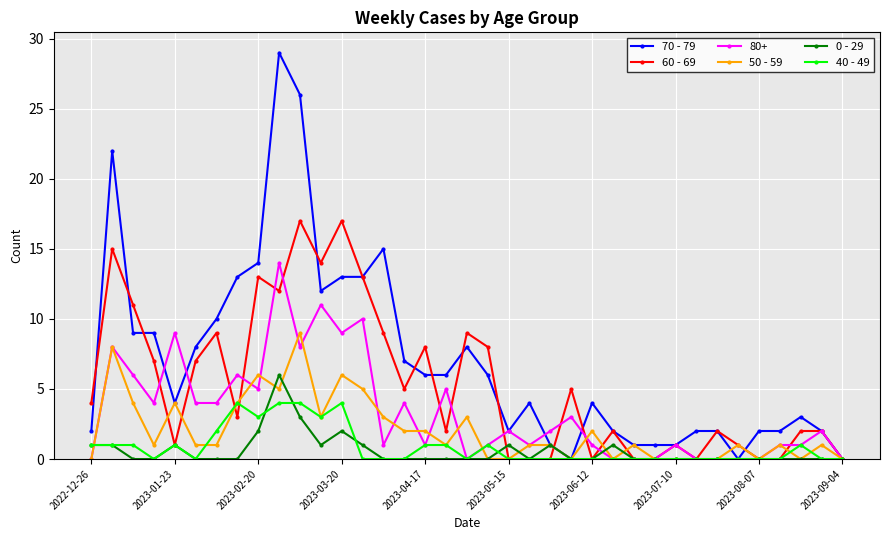

True or false: 80+ has more than 2 interior local peaks.

True